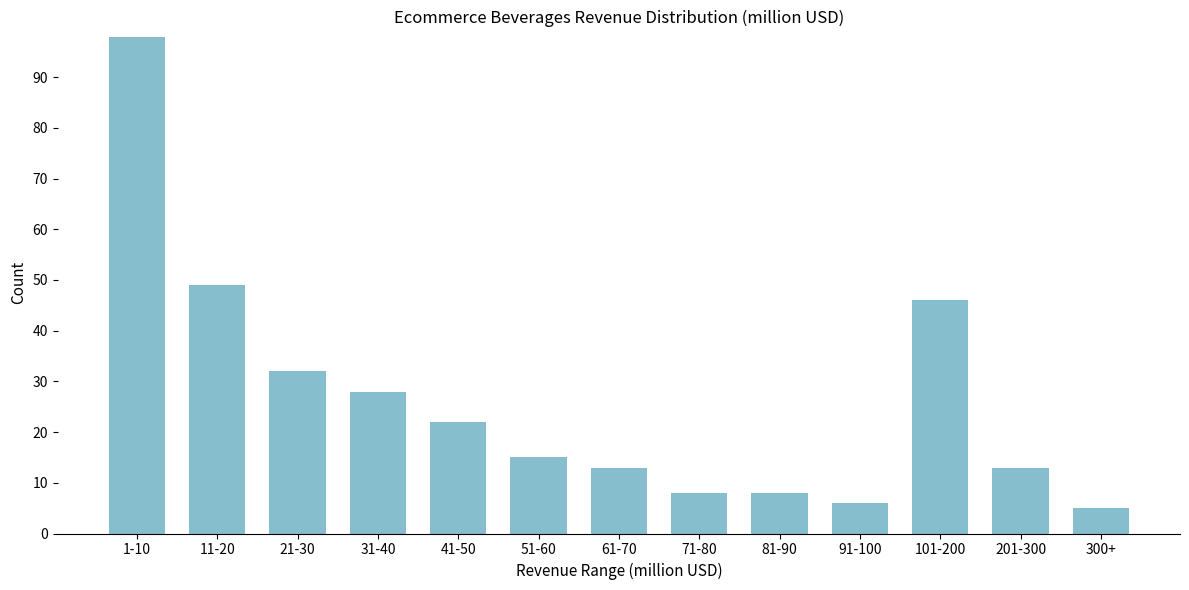

Reading left to right, extract all data points from this chart.

98	49	32	28	22	15	13	8	8	6	46	13	5